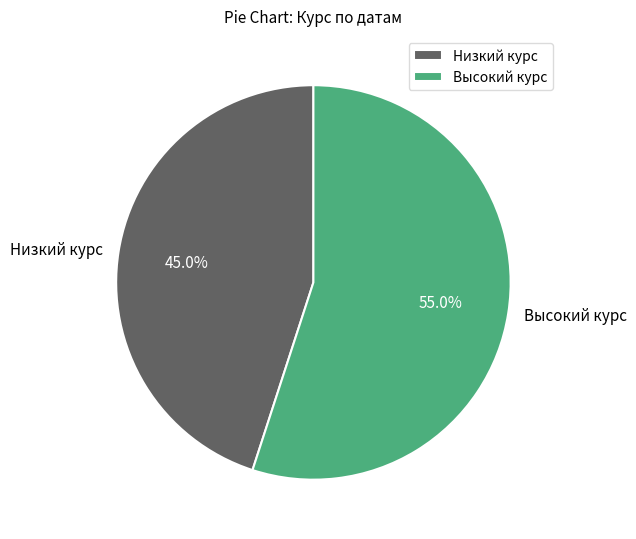

Does Высокий курс represent more than half of the total?

Yes